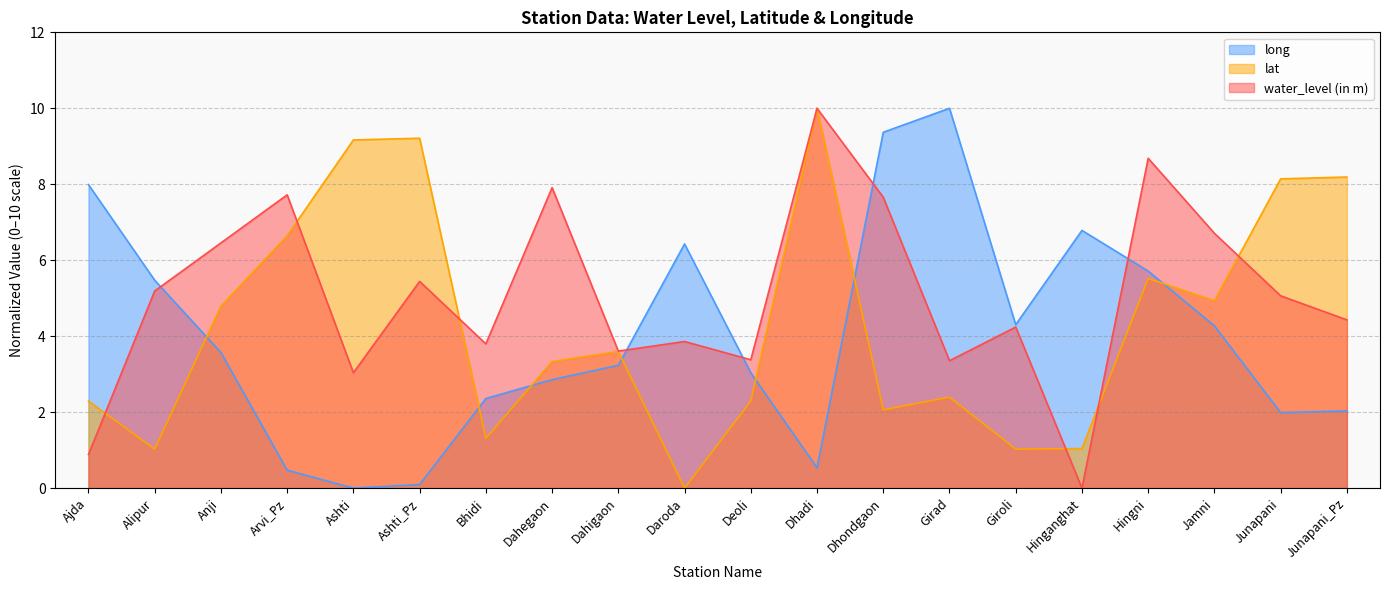

What is the label of the 5th point from the left?

Ashti